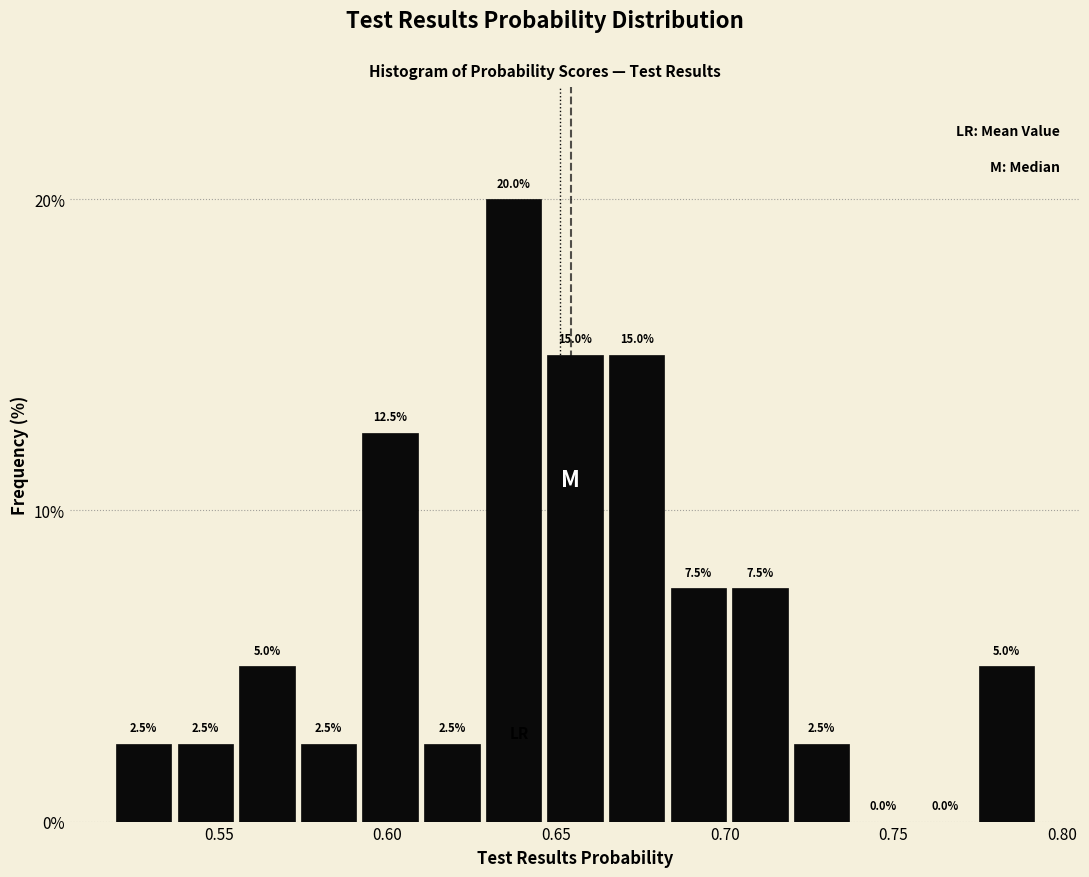

Read against the x-axis, roughly where is the centre of the tallest bar?

0.635